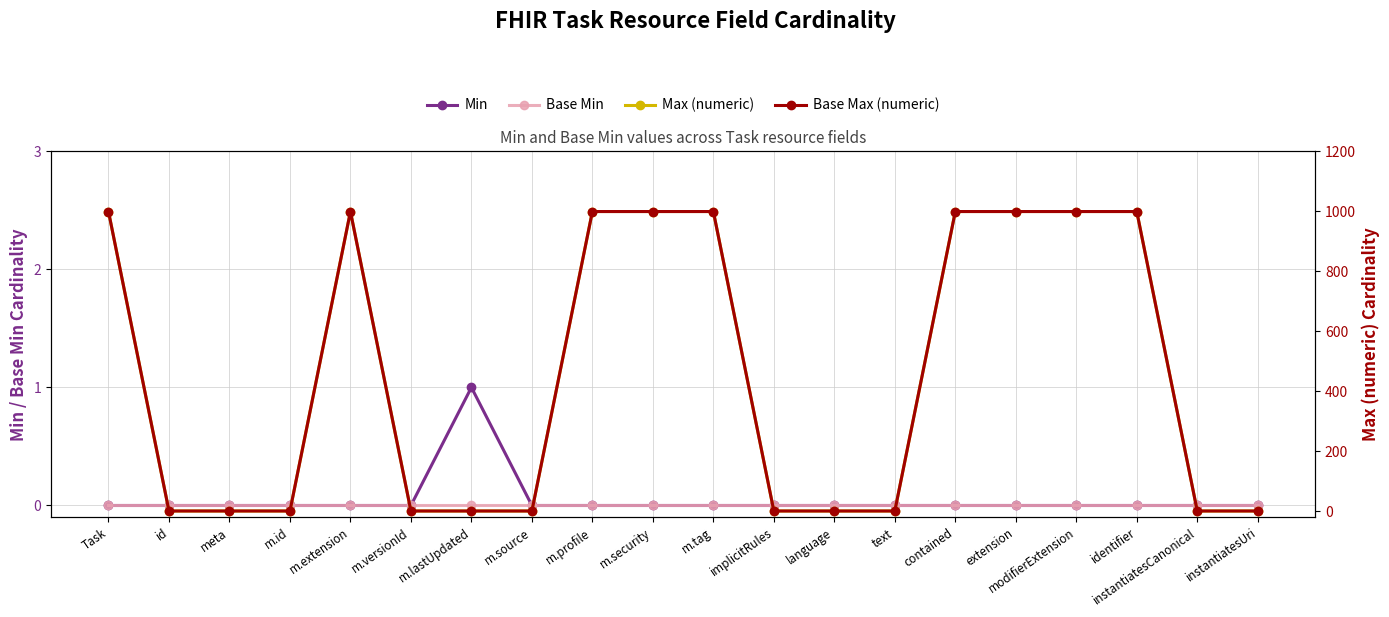

Is this an area chart (filled region under the line)?

No